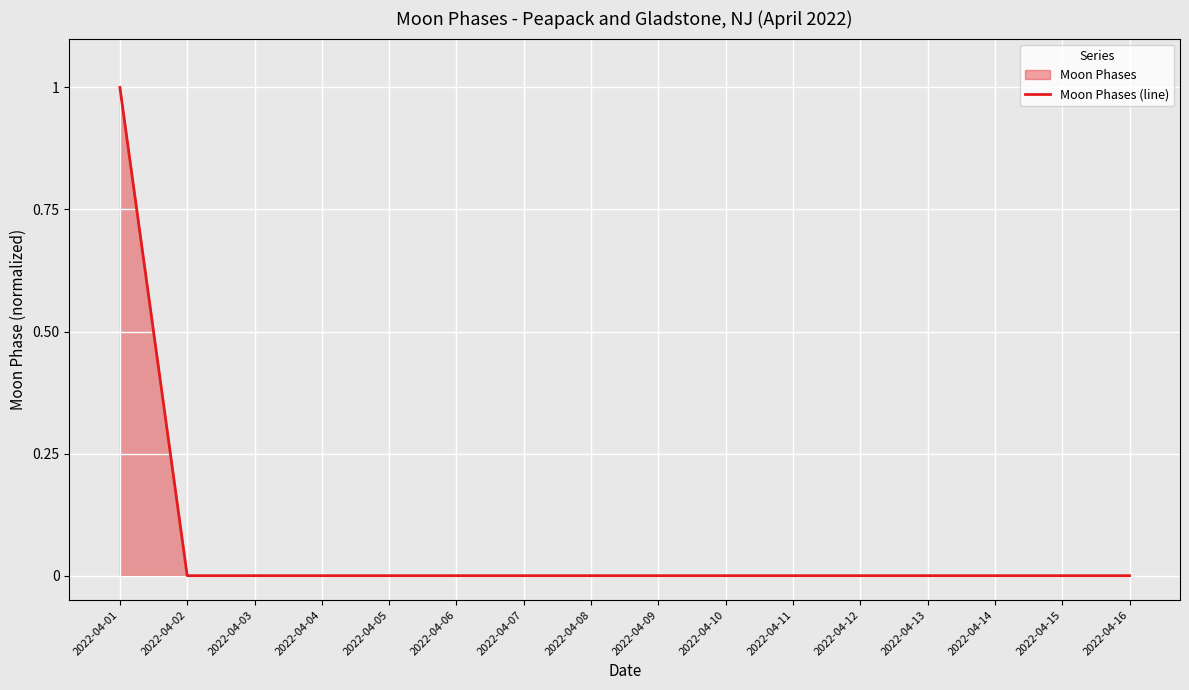

How many lines are shown in the chart?

1